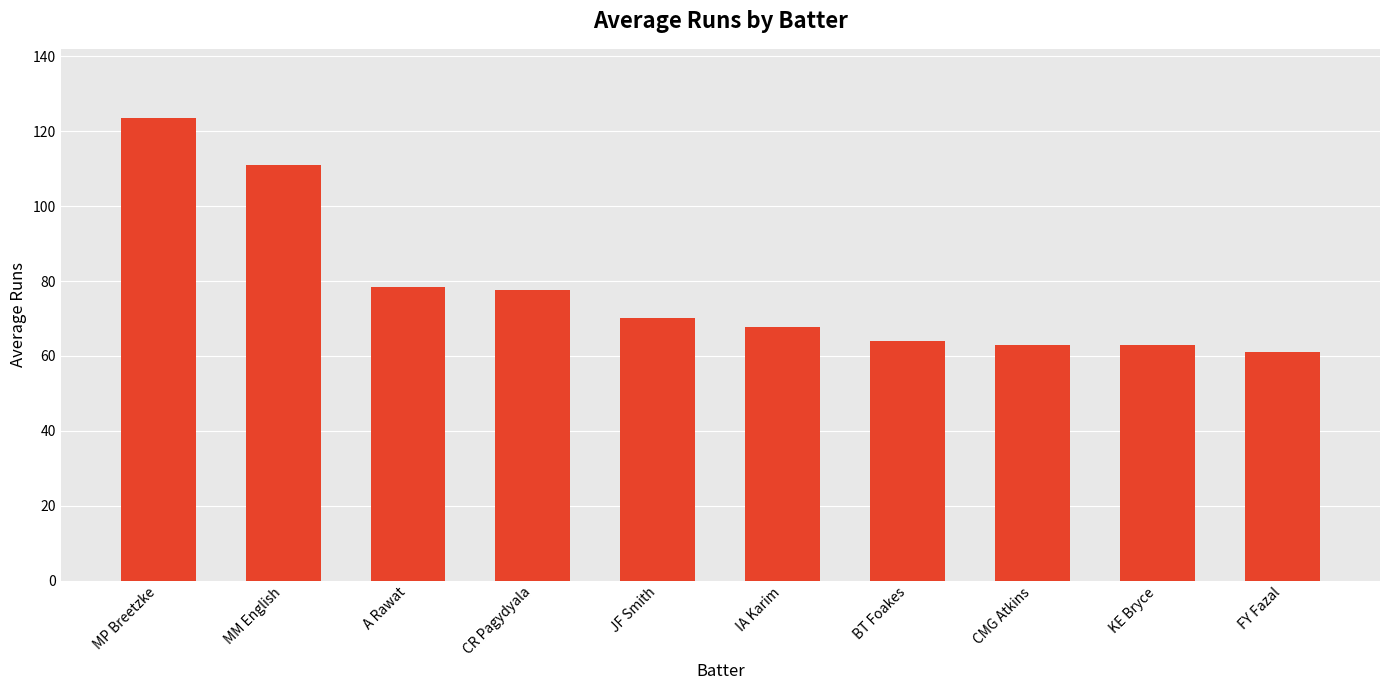

What is the change in value from MM English to CR Pagydyala?

-33.3